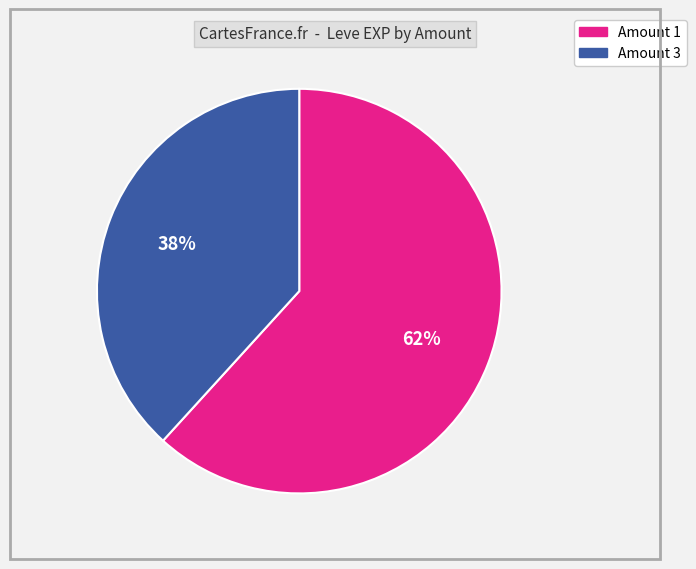

Is there a majority slice in this chart?

Yes